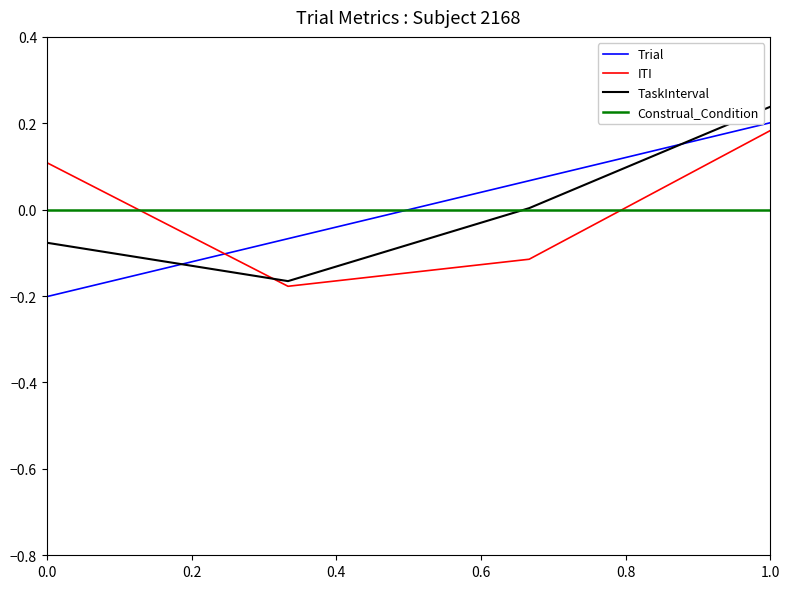

True or false: Trial has a value of -0.1 at 0.0.

False